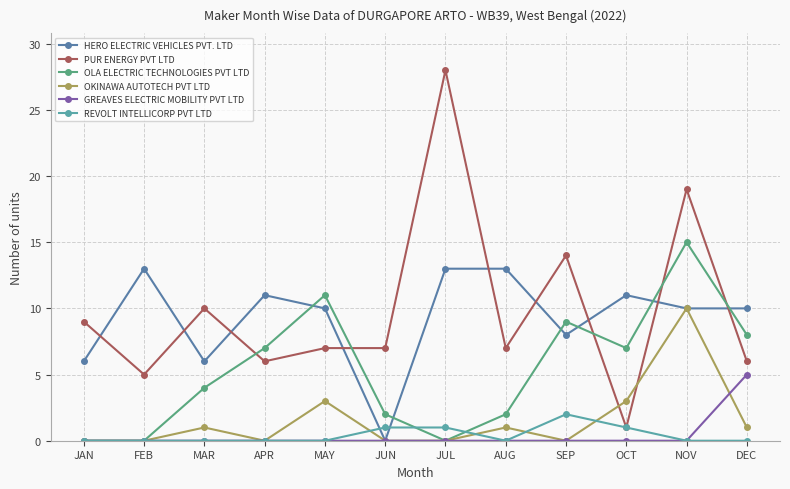

The GREAVES ELECTRIC MOBILITY PVT LTD series shows -2 at JAN. True or false?

False